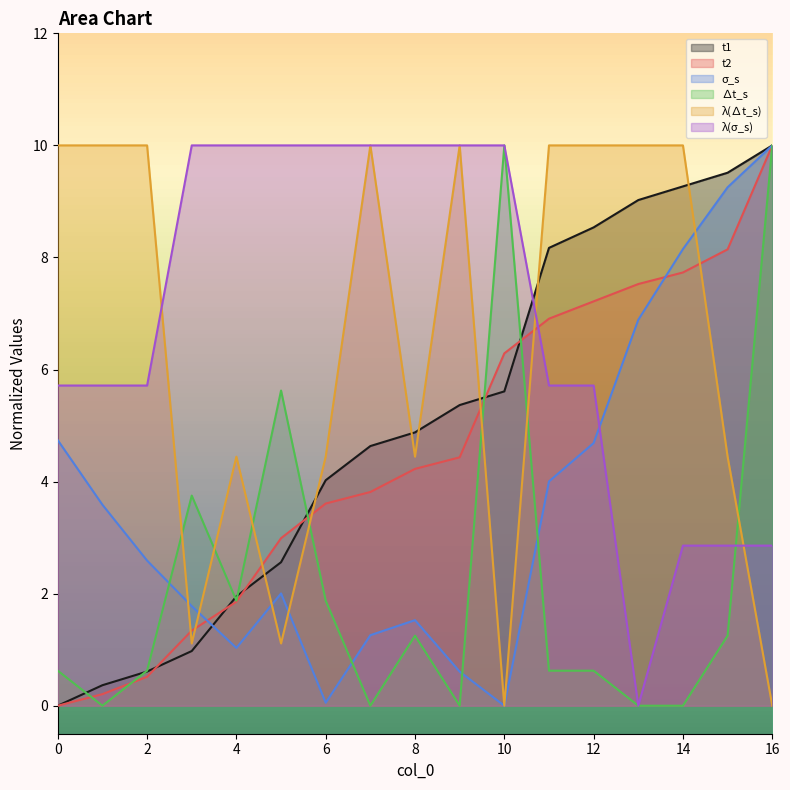

Reading left to right, what are all the values shown in this chart?

t1: 0.0	0.4	0.6	1.0	2.0	2.6	4.0	4.6	4.9	5.4	5.6	8.2	8.5	9.0	9.3	9.5	10.0
t2: 0.0	0.2	0.5	1.3	1.9	3.0	3.6	3.8	4.2	4.4	6.3	6.9	7.2	7.5	7.7	8.1	10.0
σ_s: 4.7	3.6	2.6	1.8	1.0	2.0	0.1	1.3	1.5	0.6	0.0	4.0	4.7	6.9	8.1	9.3	10.0
∆t_s: 0.6	0.0	0.6	3.7	1.9	5.6	1.9	0.0	1.2	0.0	10.0	0.6	0.6	0.0	0.0	1.2	10.0
λ(∆t_s): 10.0	10.0	10.0	1.1	4.4	1.1	4.4	10.0	4.4	10.0	0.0	10.0	10.0	10.0	10.0	4.4	0.0
λ(σ_s): 5.7	5.7	5.7	10.0	10.0	10.0	10.0	10.0	10.0	10.0	10.0	5.7	5.7	0.0	2.9	2.9	2.9